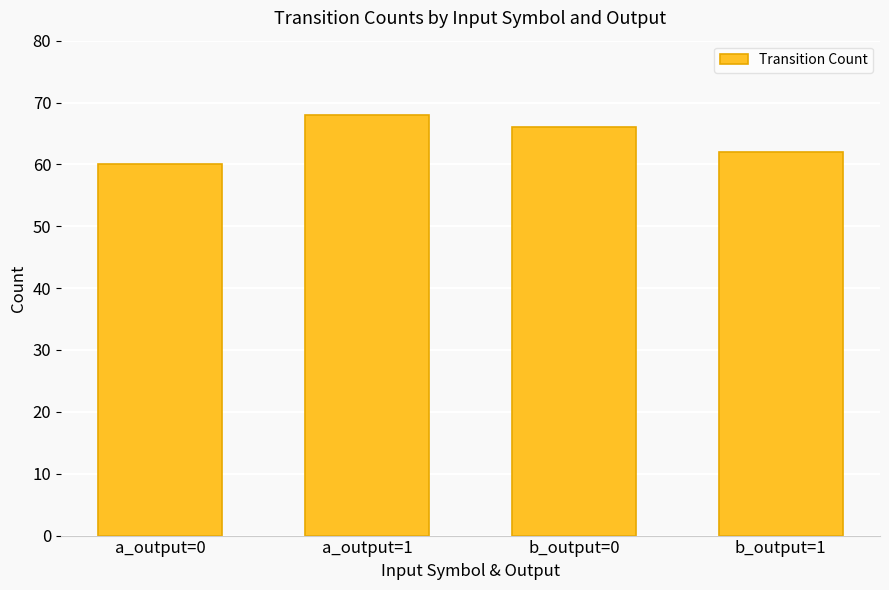

What is the change in value from a_output=1 to b_output=0?

-2